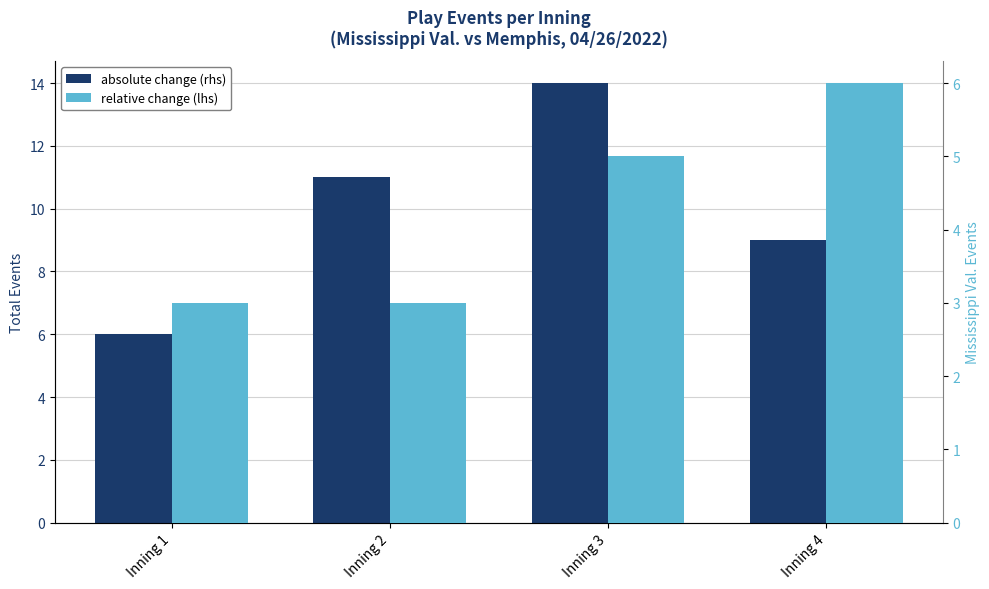

Rank the categories by absolute change (rhs) value from highest to lowest.

Inning 3, Inning 2, Inning 4, Inning 1